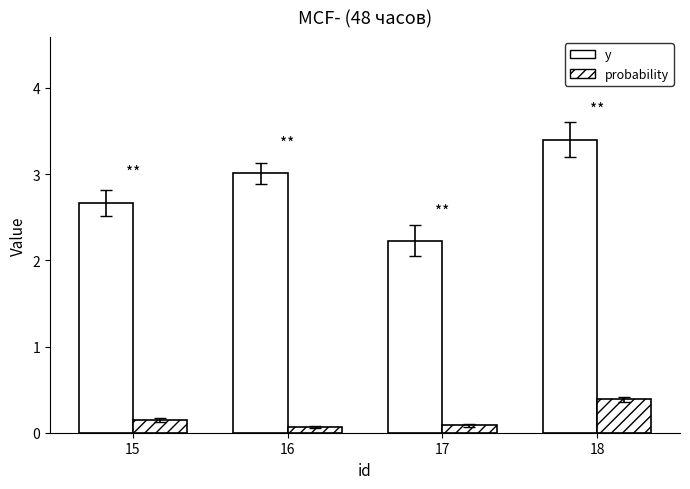

Reading left to right, transcribe all the data shown in this chart.

y: 2.7	3.0	2.2	3.4
probability: 0.1	0.1	0.1	0.4